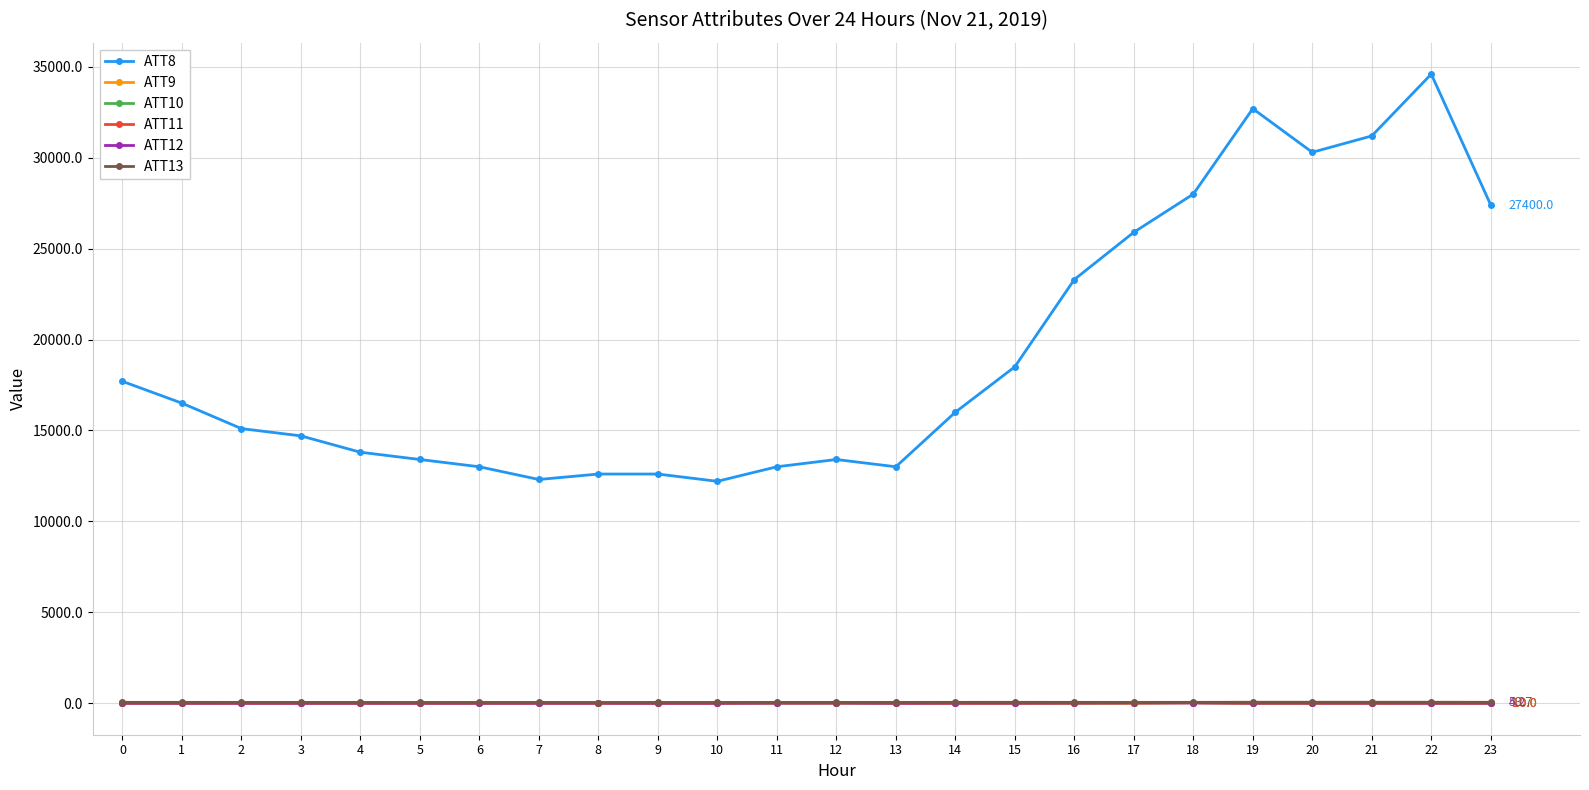

True or false: ATT8 has more than 2 points higher than both neighbors.

True